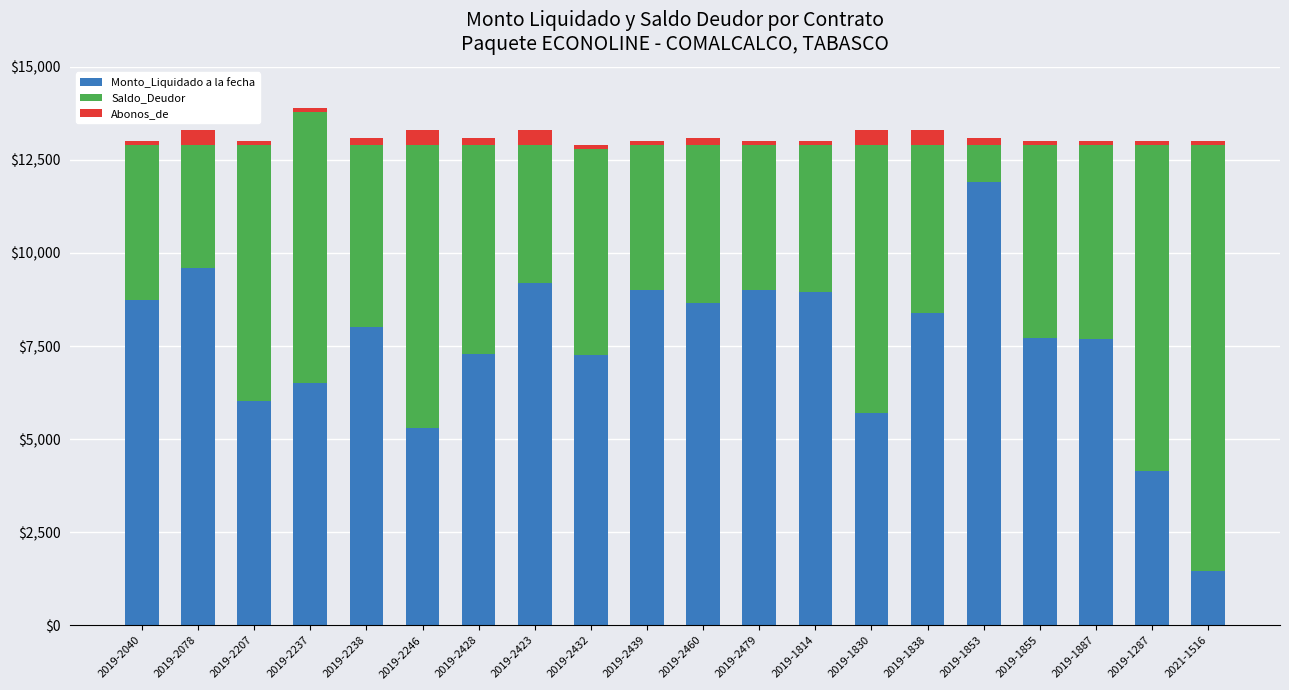

How many categories are shown in the chart?

20